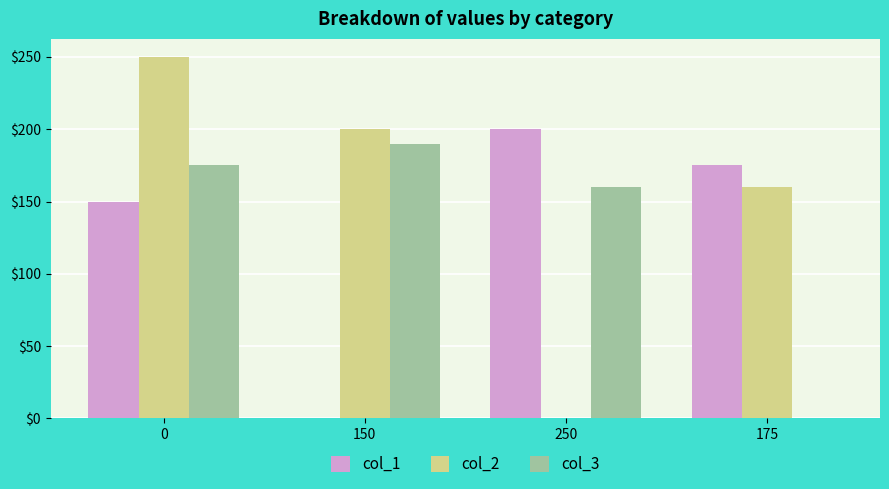

The value of col_3 at 150 is 190. True or false?

True